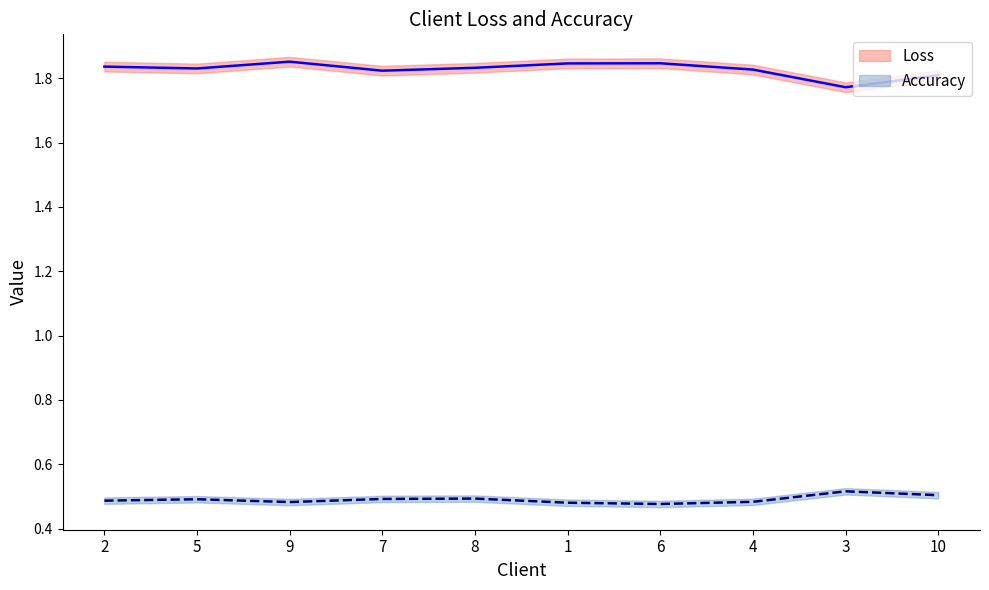

Between 5 and 4, which series saw the biggest shift?

Accuracy